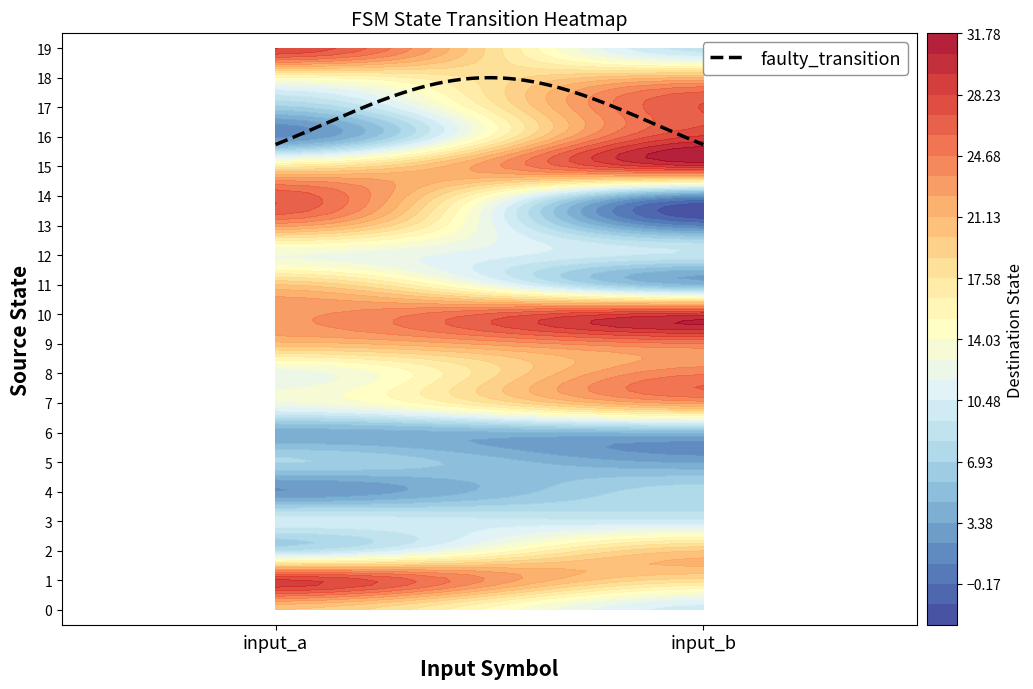

Reading left to right, list all the values displayed in this chart.

0: 19	9
1: 31	18
2: 6	21
3: 11	9
4: 1	8
5: 8	3
6: 3	4
7: 13	24
8: 11	25
9: 21	24
10: 23	31
11: 21	2
12: 12	10
13: 24	0
14: 28	0
15: 17	31
16: 0	29
17: 6	28
18: 14	22
19: 30	7